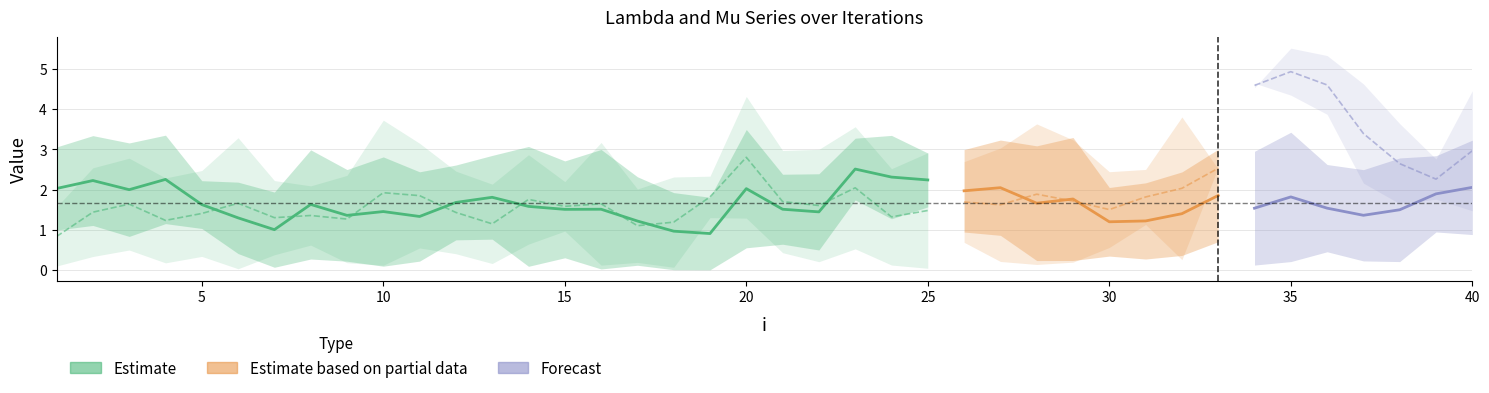

Between 22 and 24, which series saw the biggest shift?

lambda.2